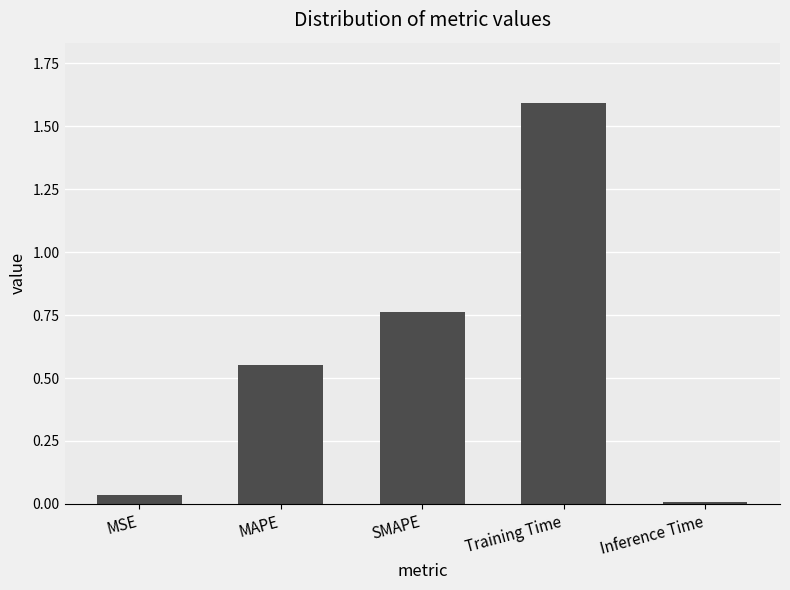

What is the change in value from MSE to MAPE?

+0.5